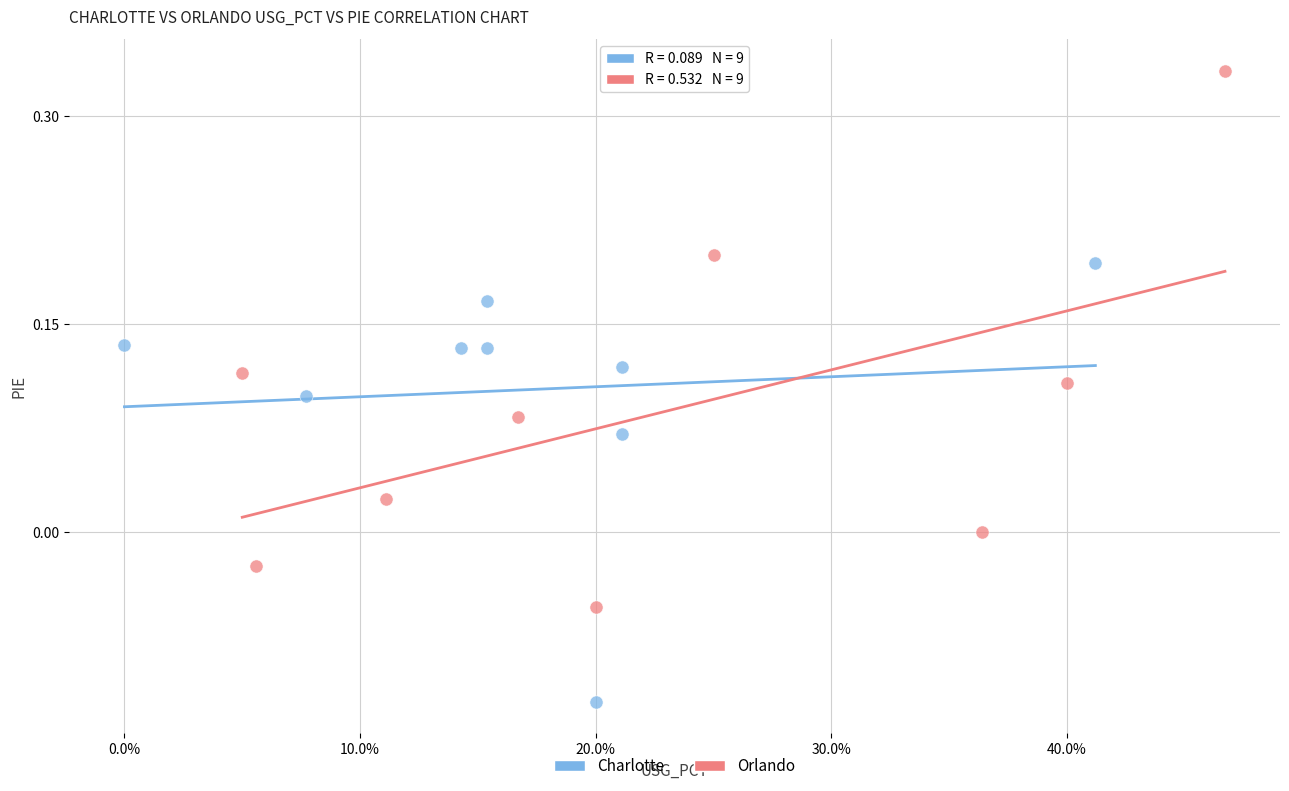

Which series has the widest spread of Y values?

Orlando